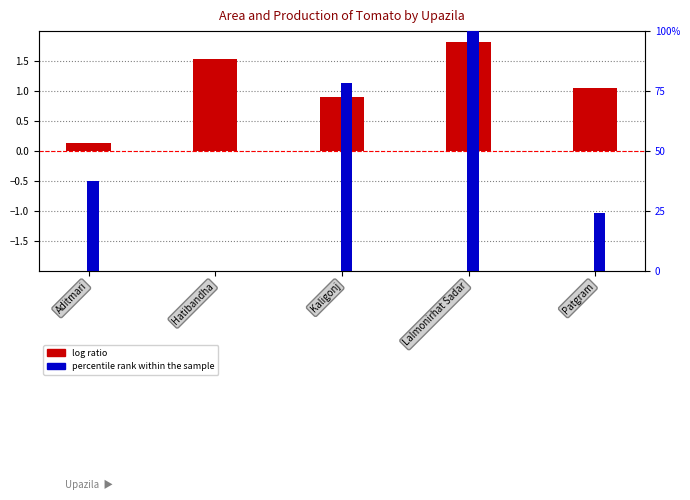

The log ratio series shows 0.9 at Kaligonj. True or false?

True